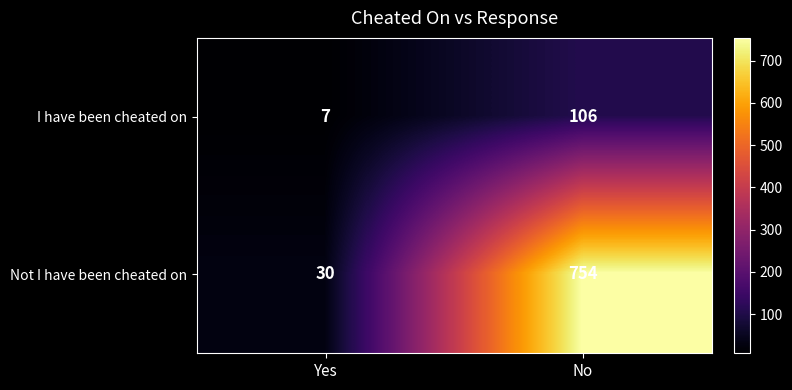

Count the number of data series in this chart.

2